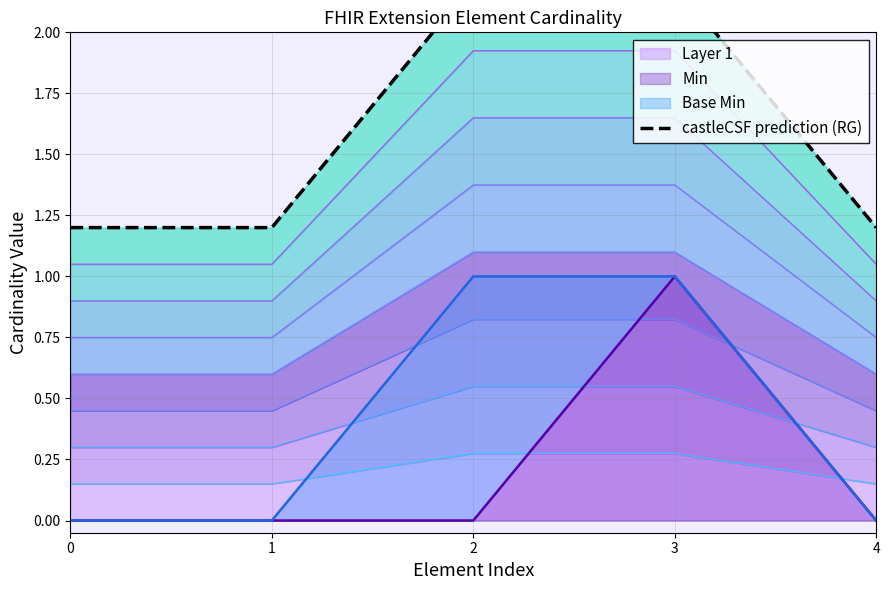

Rank the categories by value from highest to lowest.

2, 3, 0, 1, 4